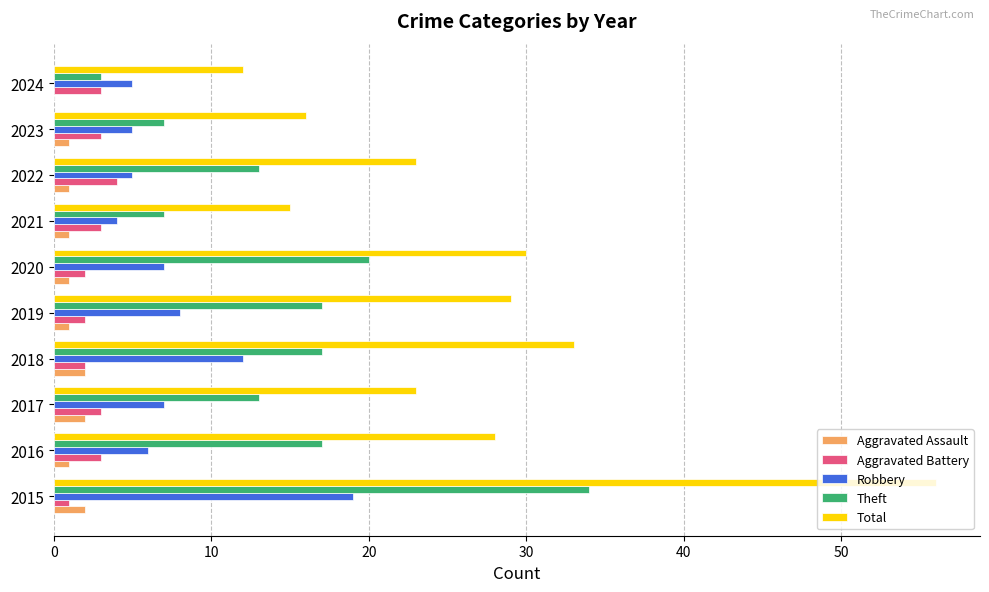

Between 2016 and 2018, which series saw the biggest shift?

Robbery